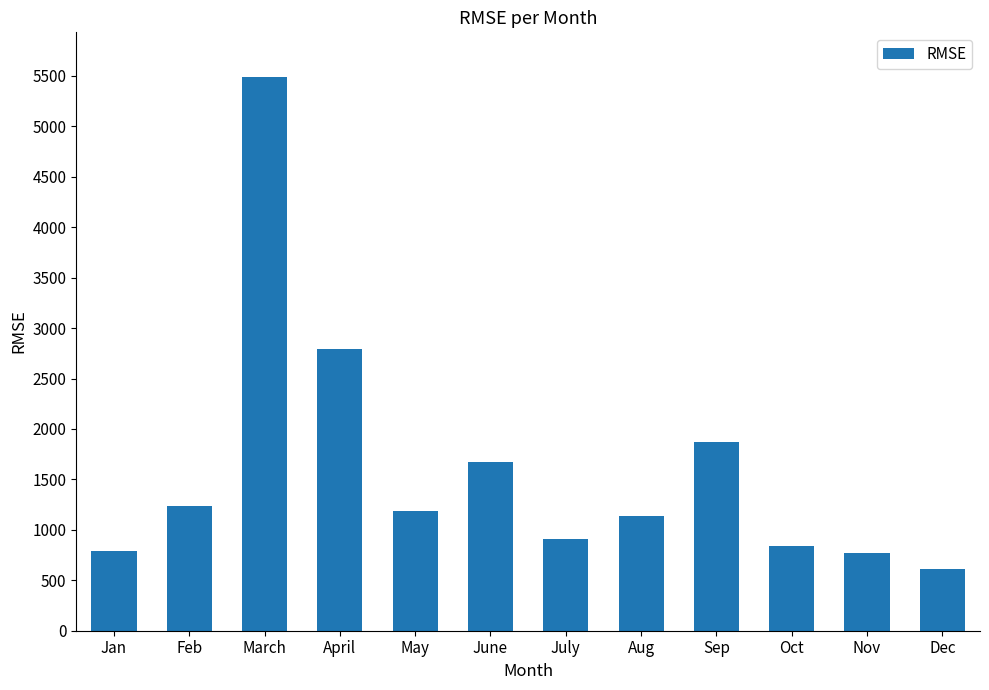

At which label is the value closest to 3049?

April